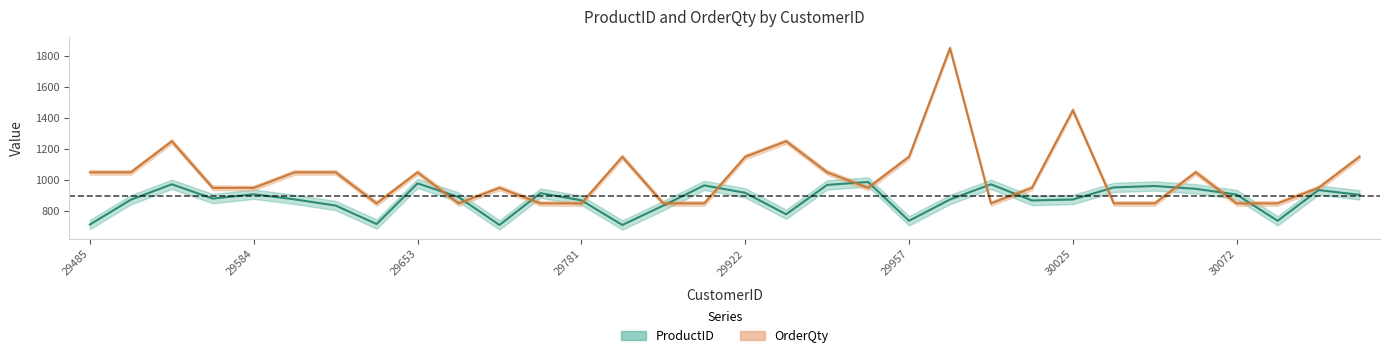

At which category does OrderQty reach its first local valley?

29644